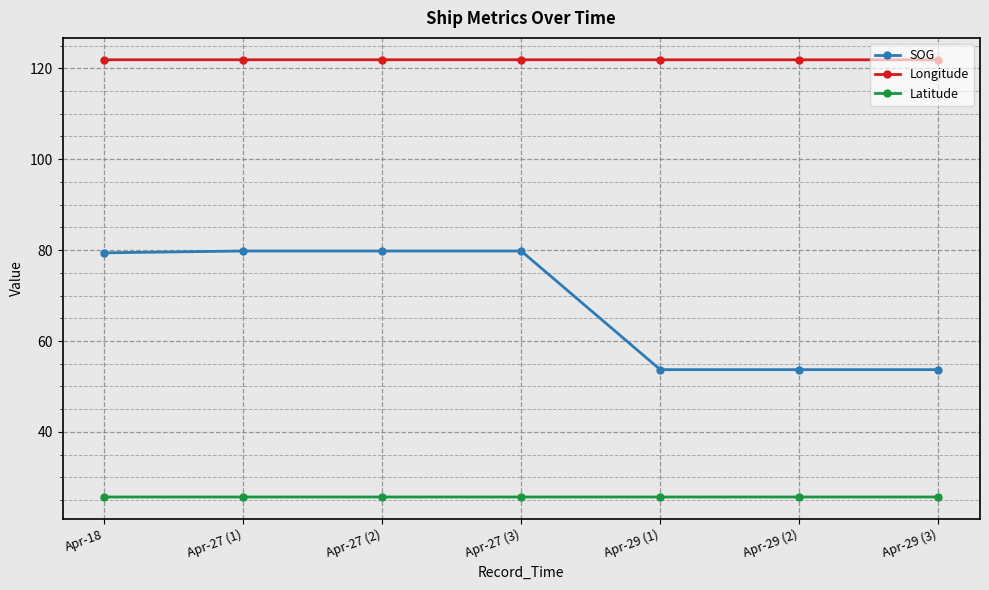

What is the spread (max minus min) of values at Apr-29 (2)?

96.2